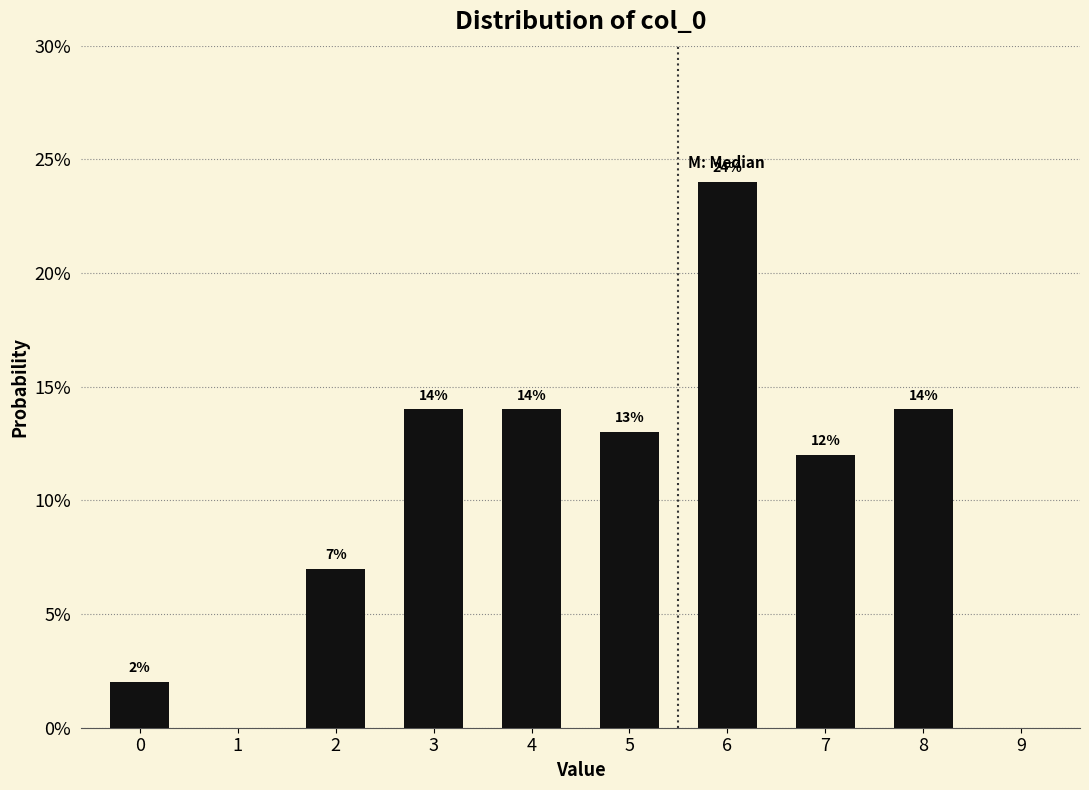

Does the chart contain any negative values?

No